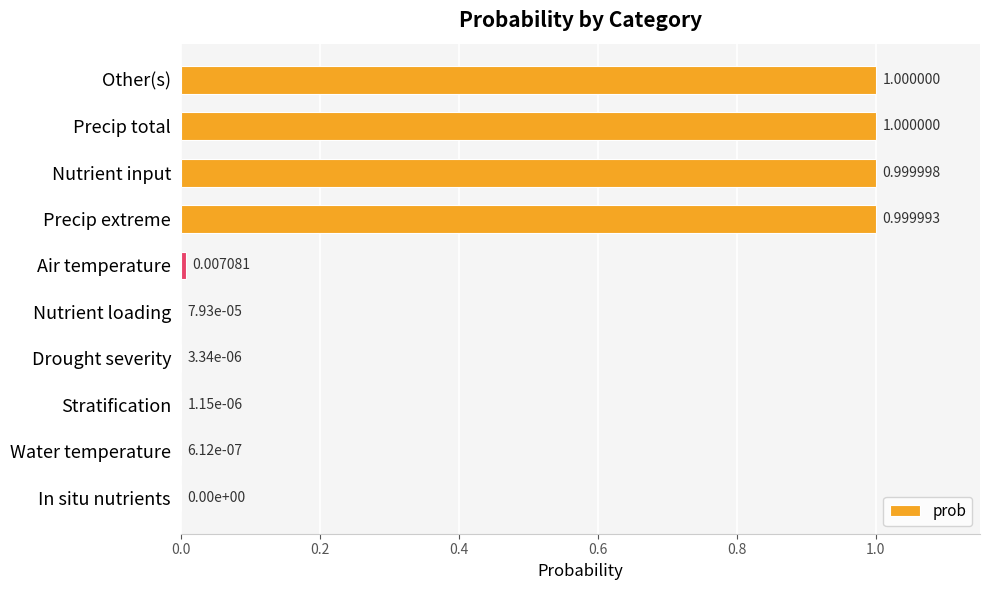

Which has a higher value, Water temperature or Precip extreme?

Precip extreme